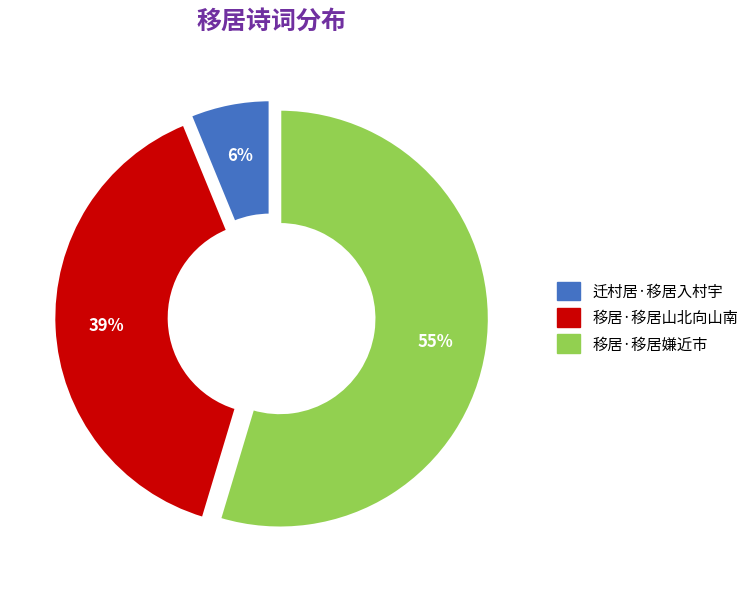

Which has a higher value, 移居·移居山北向山南 or 移居·移居嫌近市?

移居·移居嫌近市